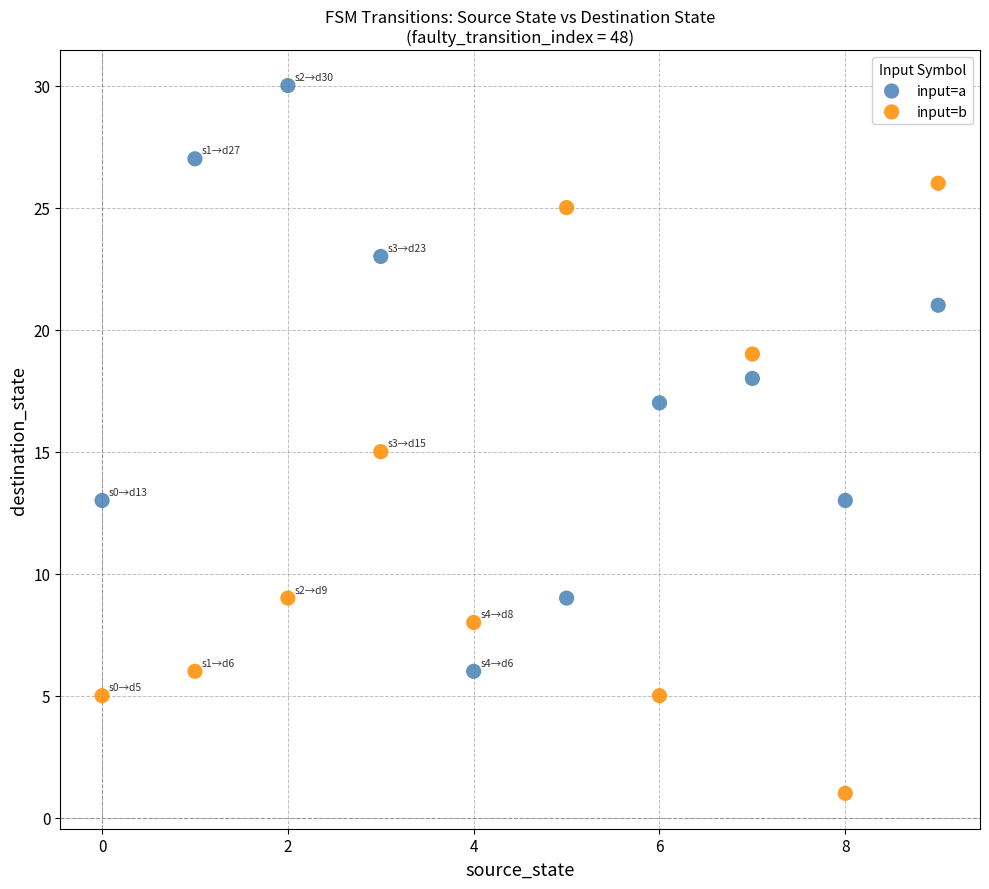

Which series contains the highest Y value?

input=a